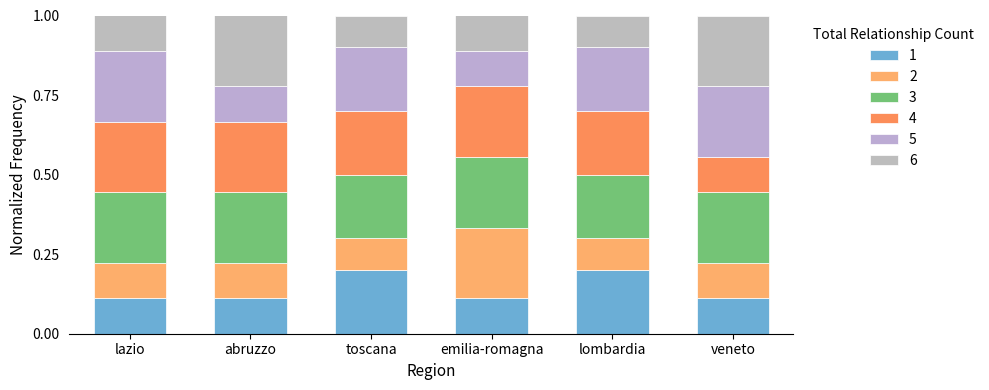

Are the bars horizontal?

No